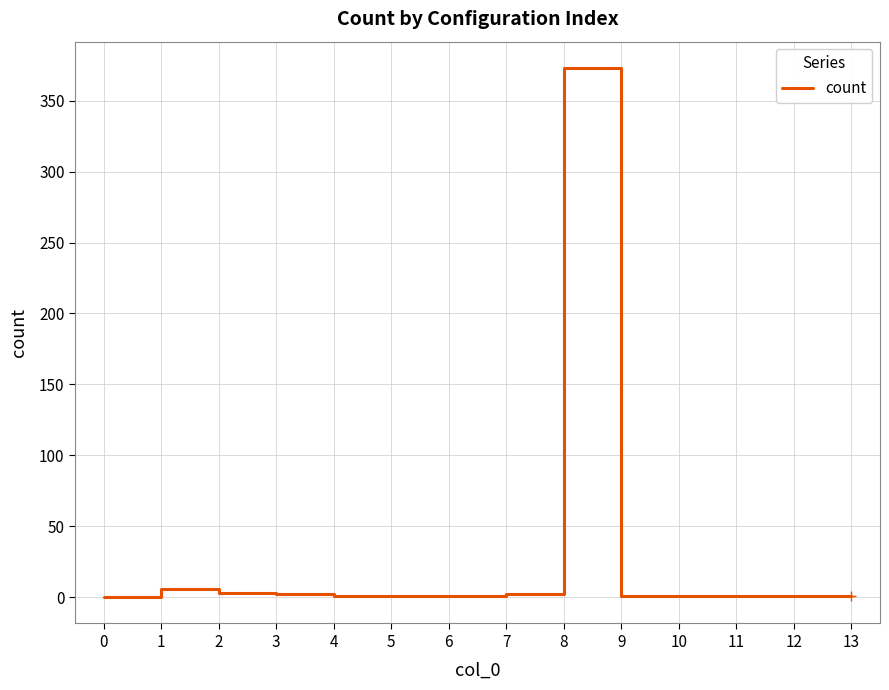

The value at 9 is 1. True or false?

True